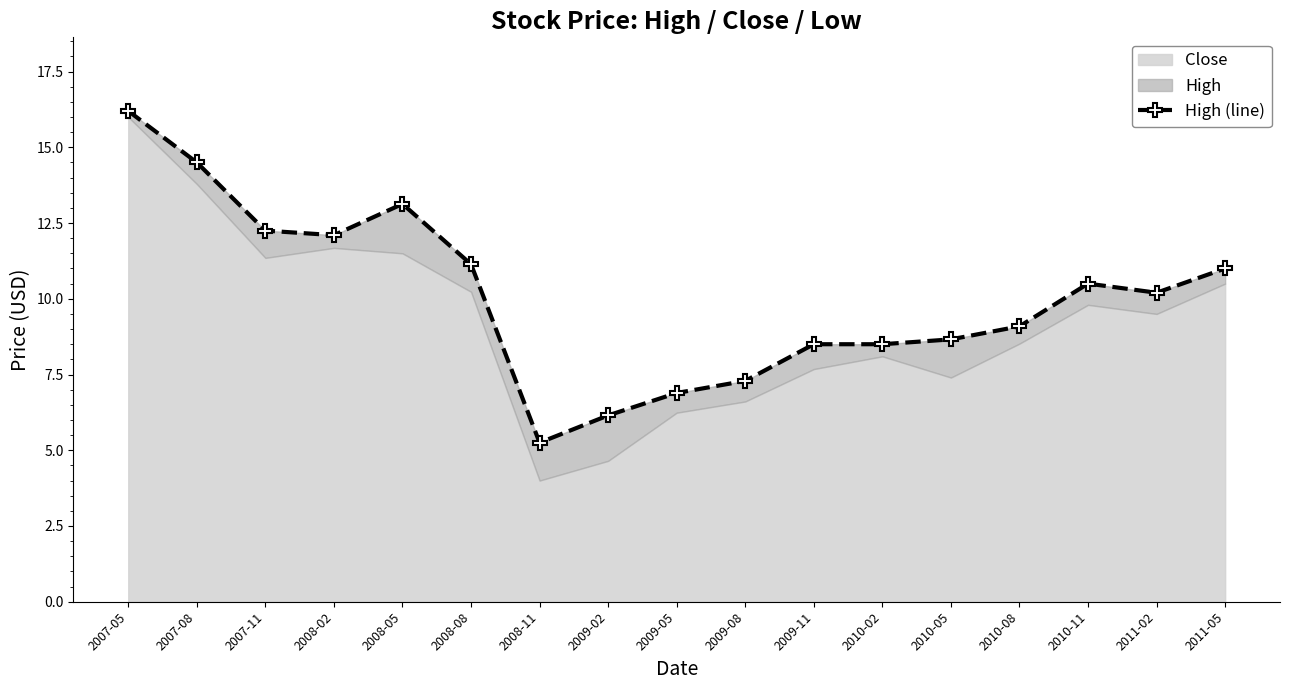

Is it true that the value at 2009-02 is 6.2?

True